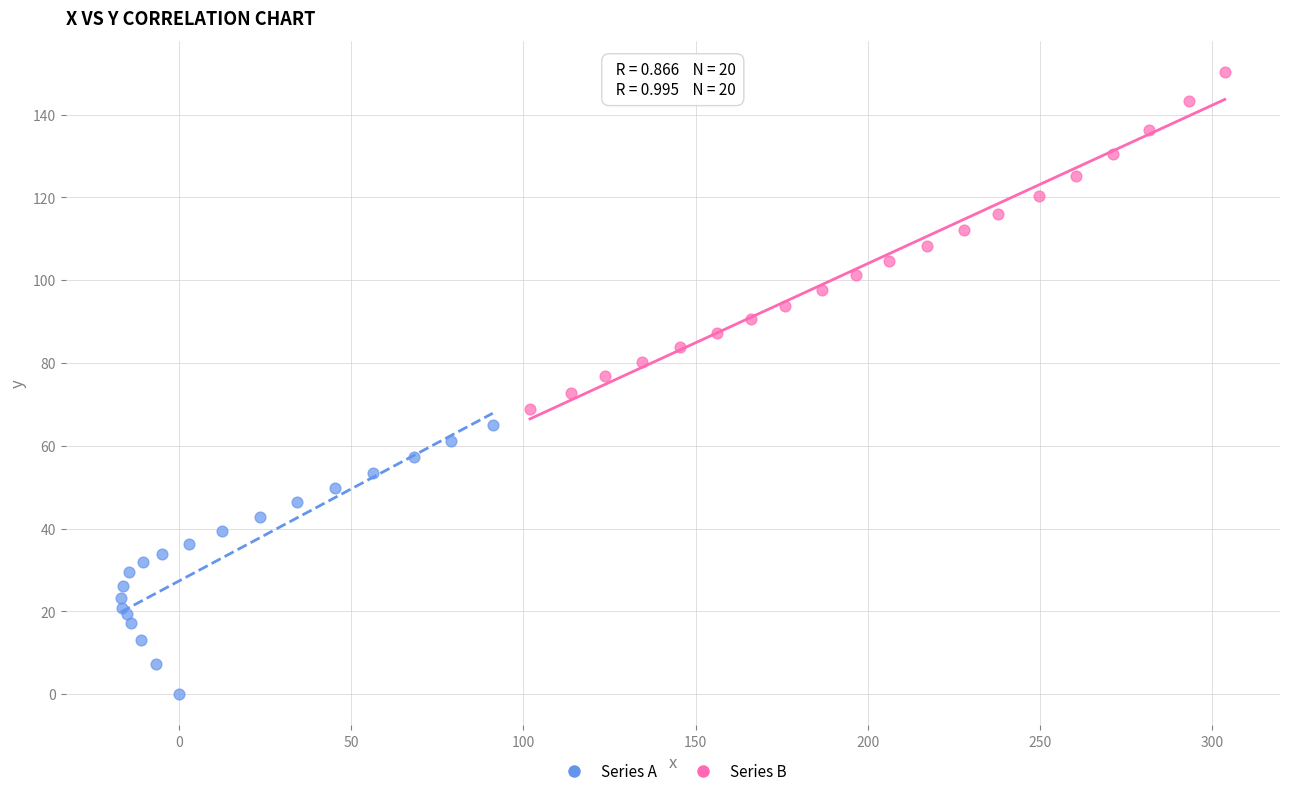

Which series contains the highest Y value?

Series B